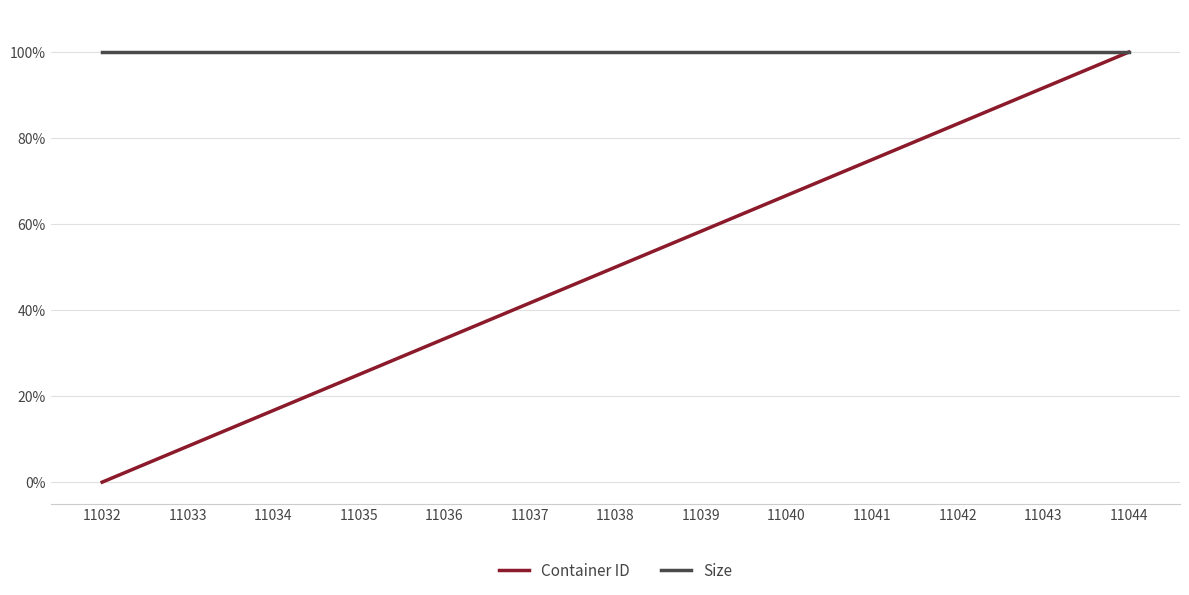

True or false: Container ID and Size cross at least once.

False